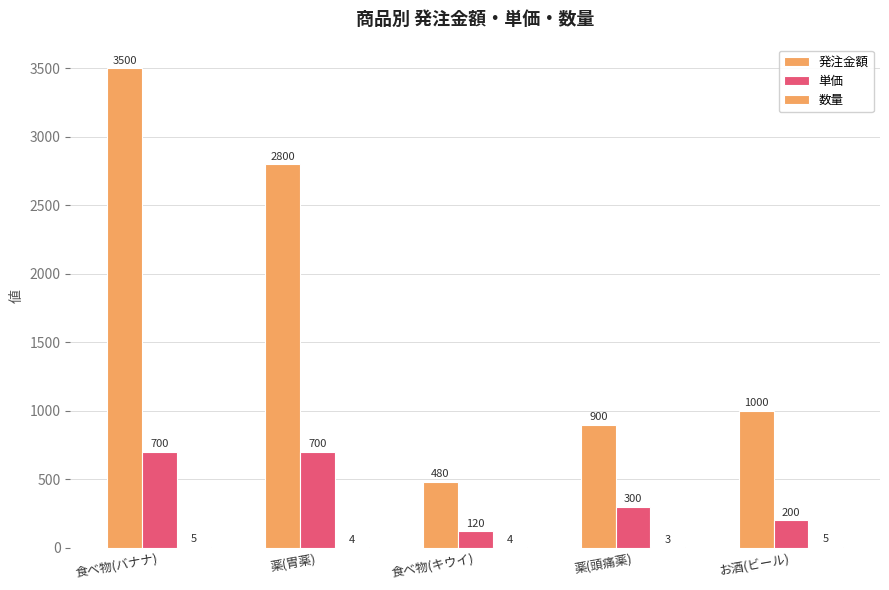

What is the total value across all series at 薬(頭痛薬)?

1203